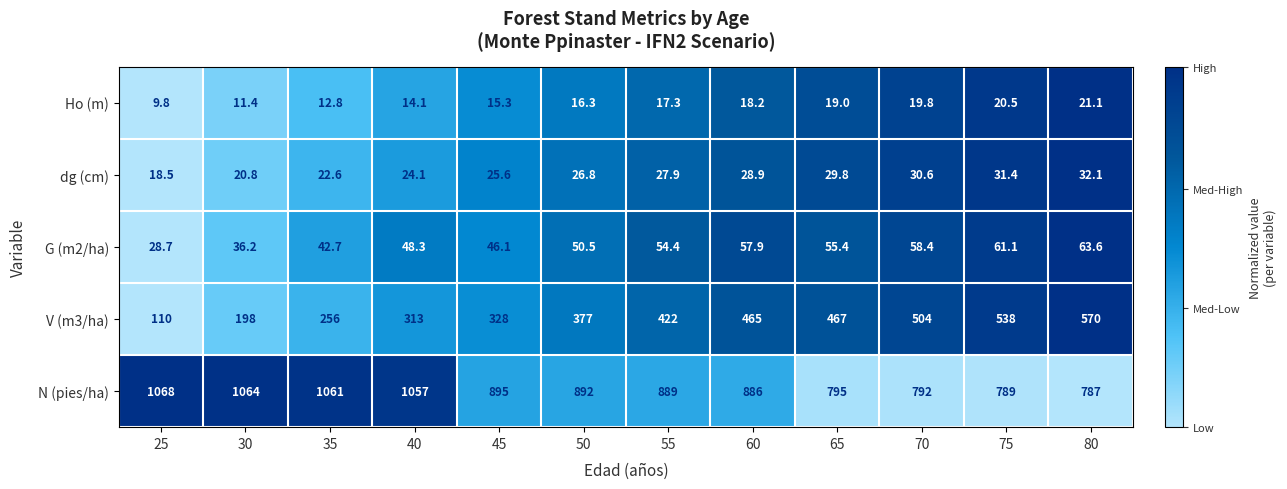

Which category has the highest value across all series?

25